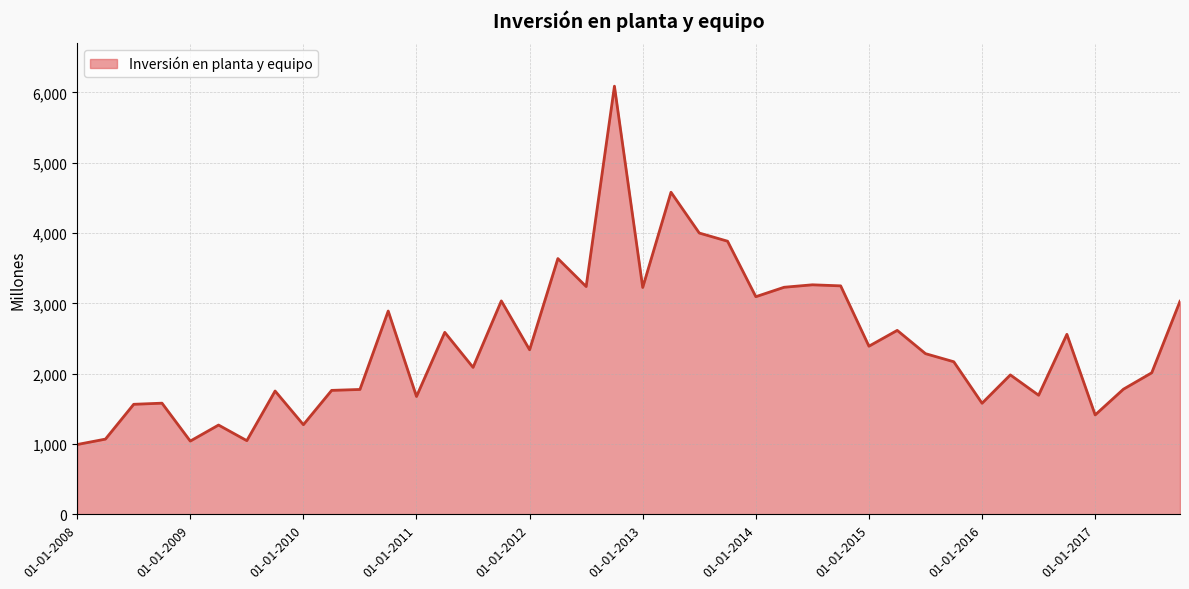

What is the minimum value shown in the chart?

992